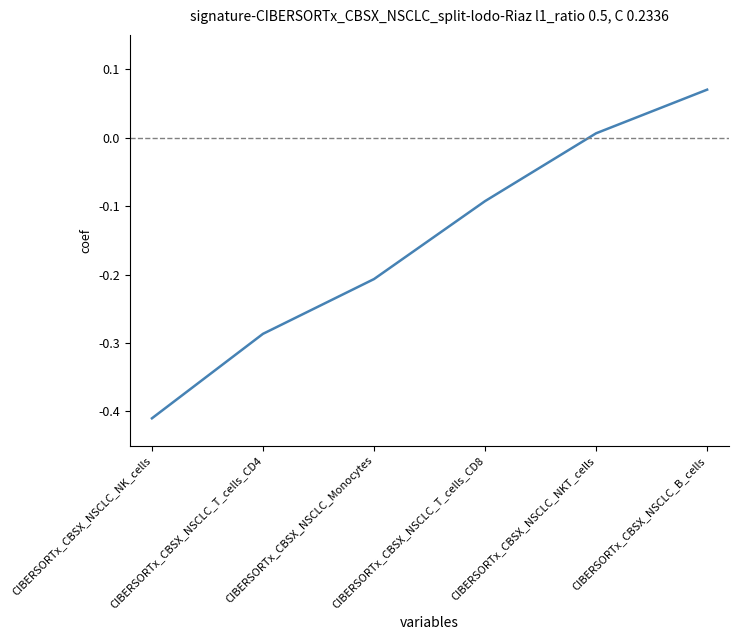

What is the difference between the second highest and second lowest values?

0.3